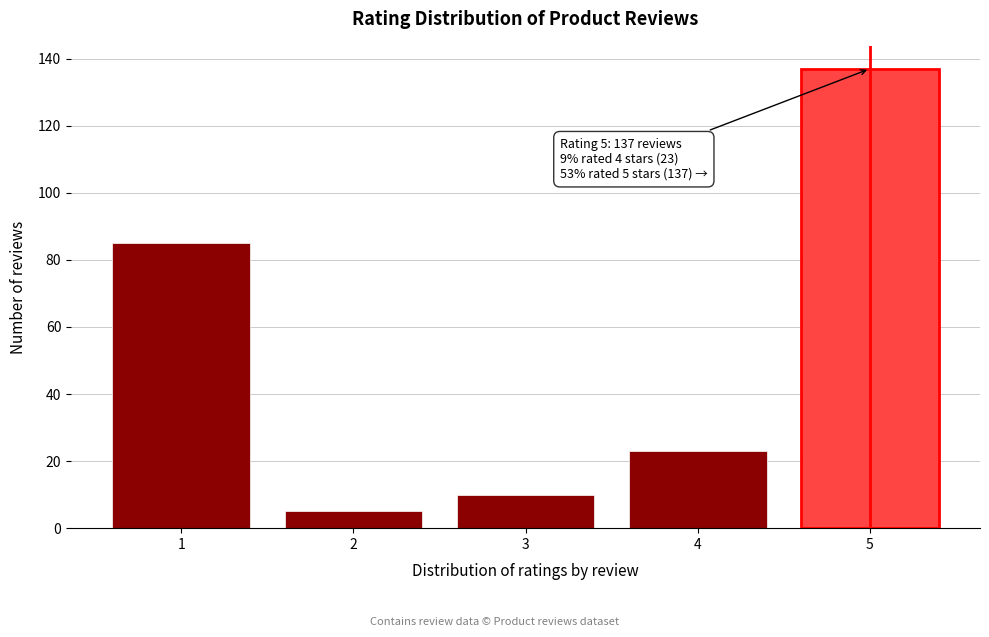

Reading left to right, transcribe all the data shown in this chart.

1=85	2=5	3=10	4=23	5=137